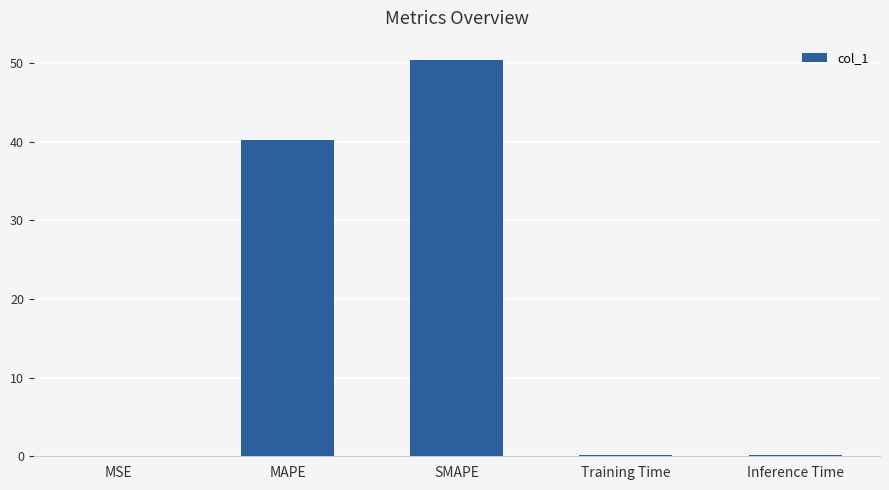

What is the greatest value displayed?

50.3